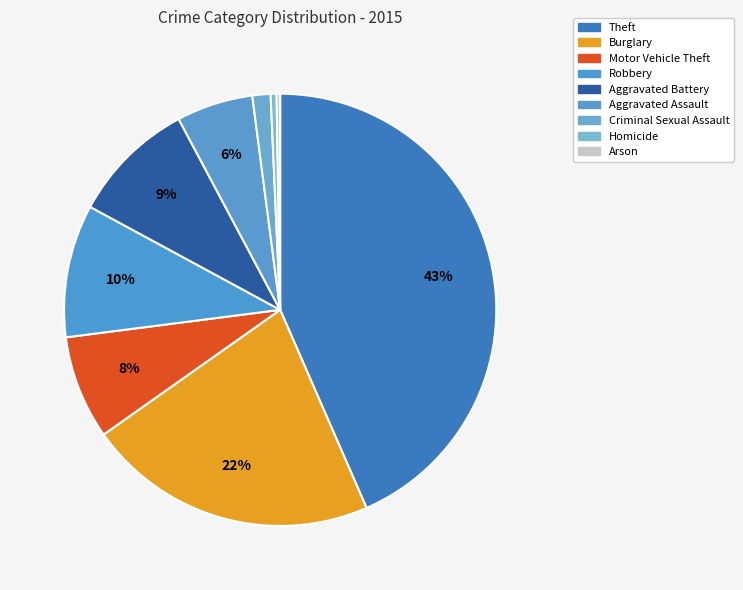

Is there any slice that represents more than half of the pie?

No